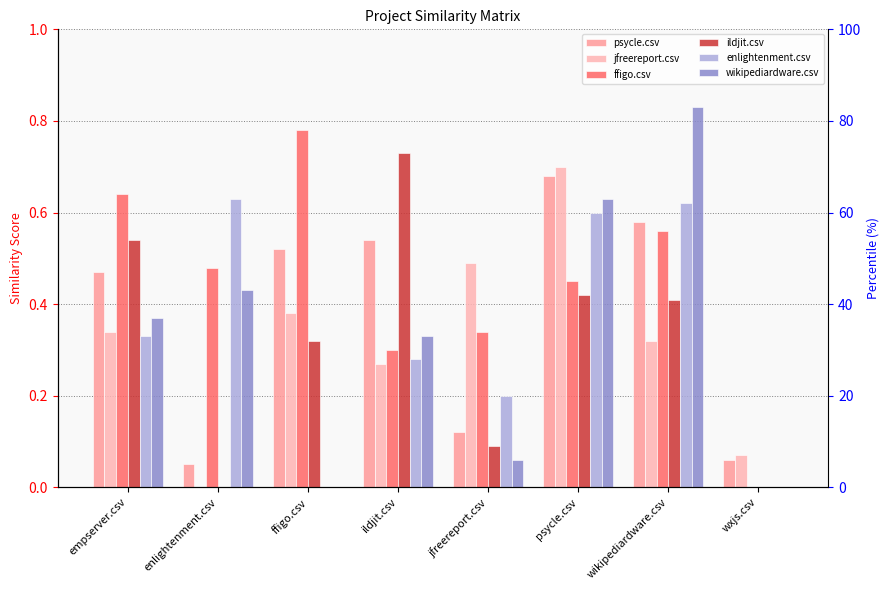

What are all the series names shown in the legend?

psycle.csv, jfreereport.csv, ffigo.csv, ildjit.csv, enlightenment.csv, wikipediardware.csv